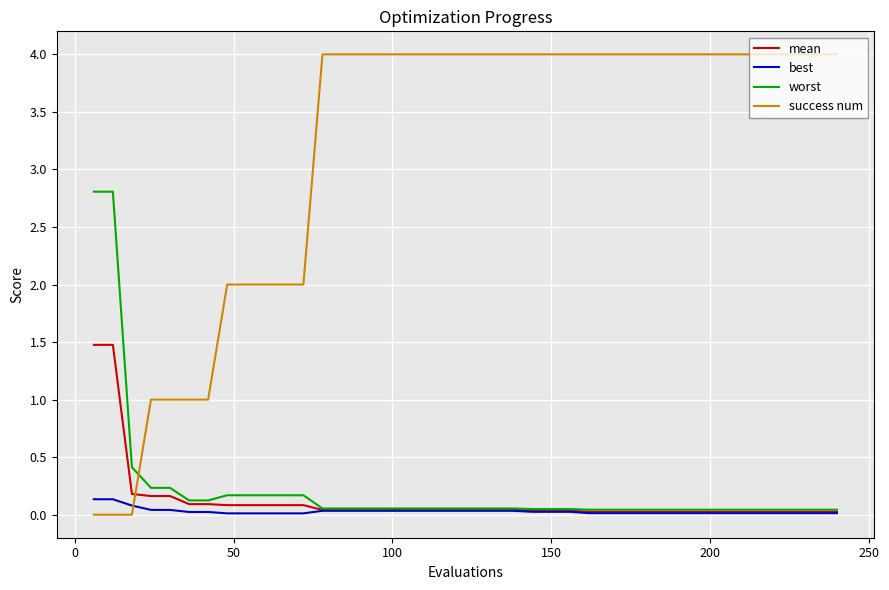

What is the maximum value shown in the chart?

4.0